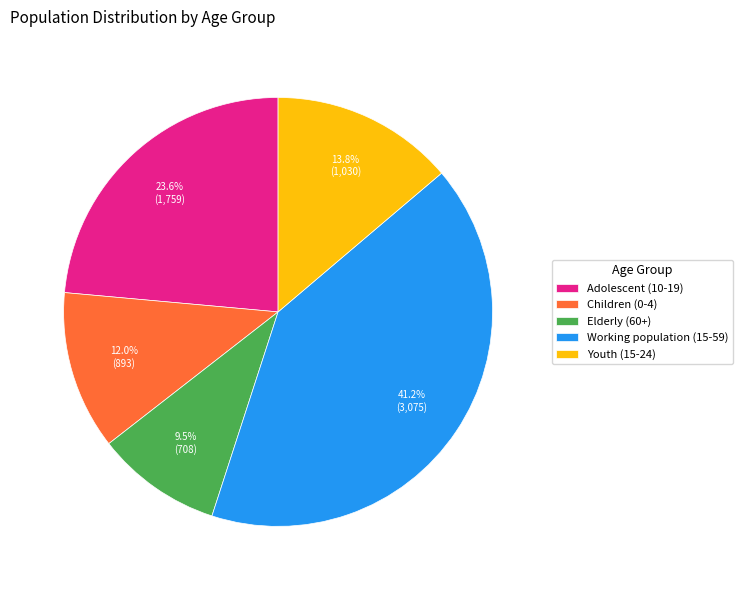

To the nearest percent, what portion does Adolescent (10-19) represent?

24%